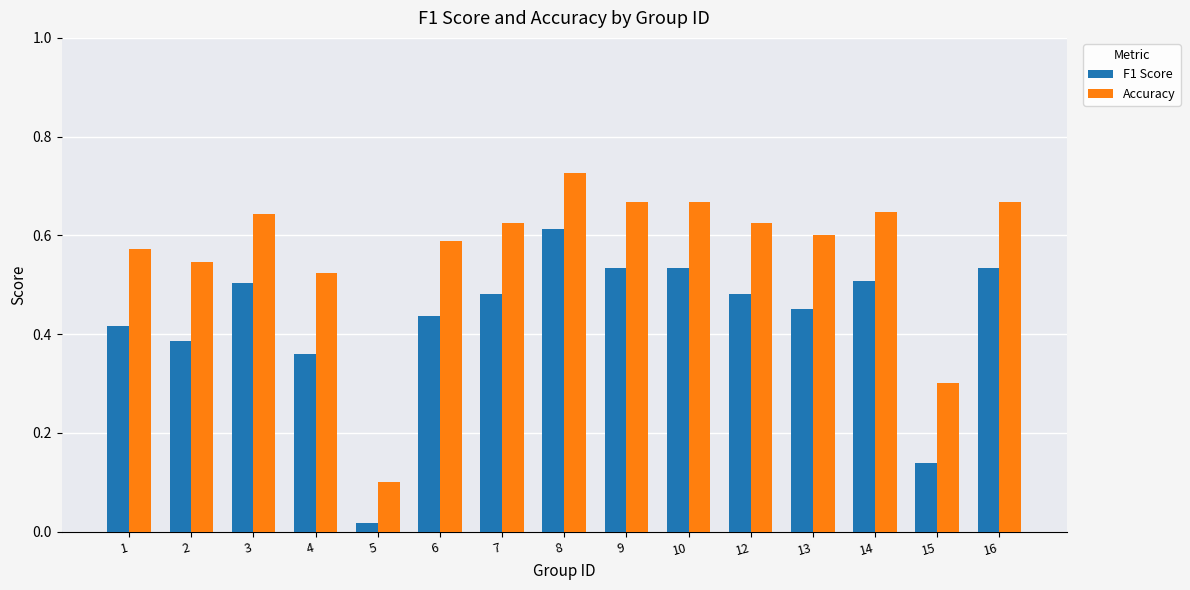

What is the sum of all F1 Score values?

6.4